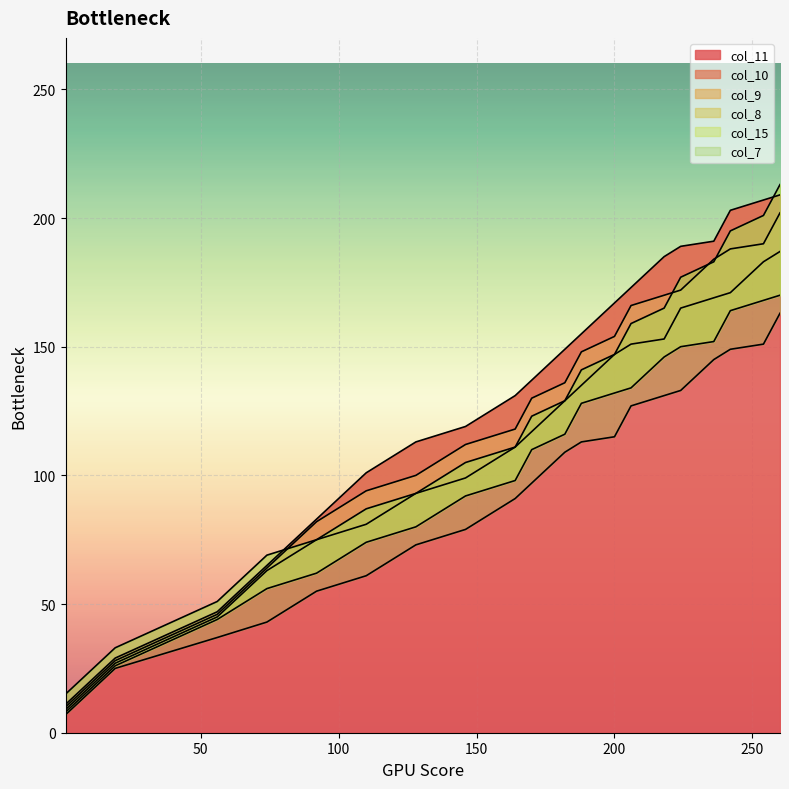

True or false: col_7 has more than 1 points higher than both neighbors.

False